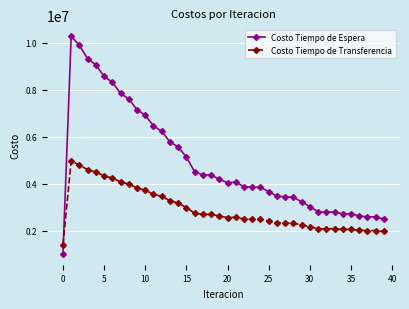

What are all the series names shown in the legend?

Costo Tiempo de Espera, Costo Tiempo de Transferencia